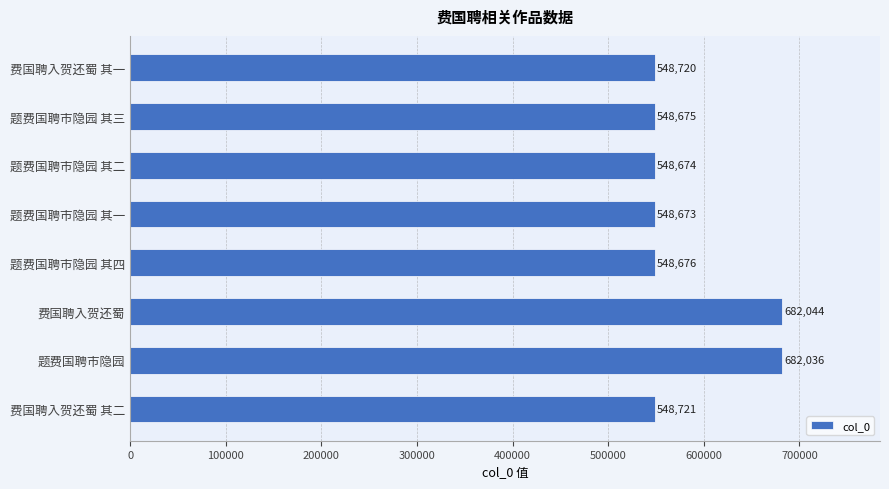

At which label is the value closest to 615358?

费国聘入贺还蜀 其二